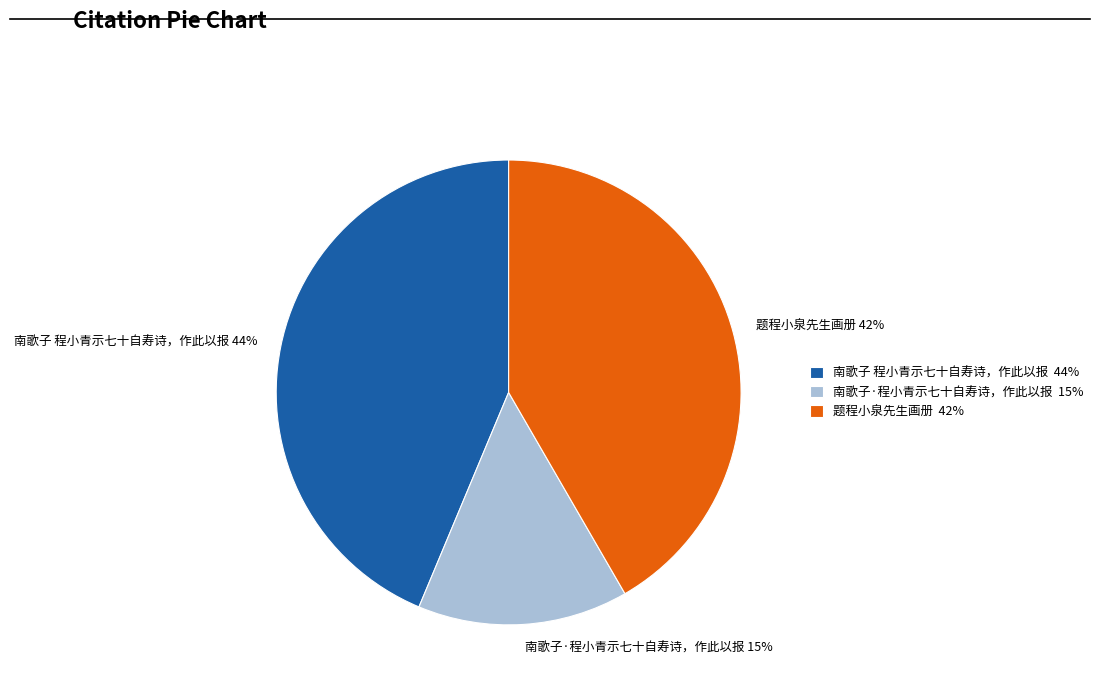

Which slice is the smallest?

南歌子·程小青示七十自寿诗，作此以报